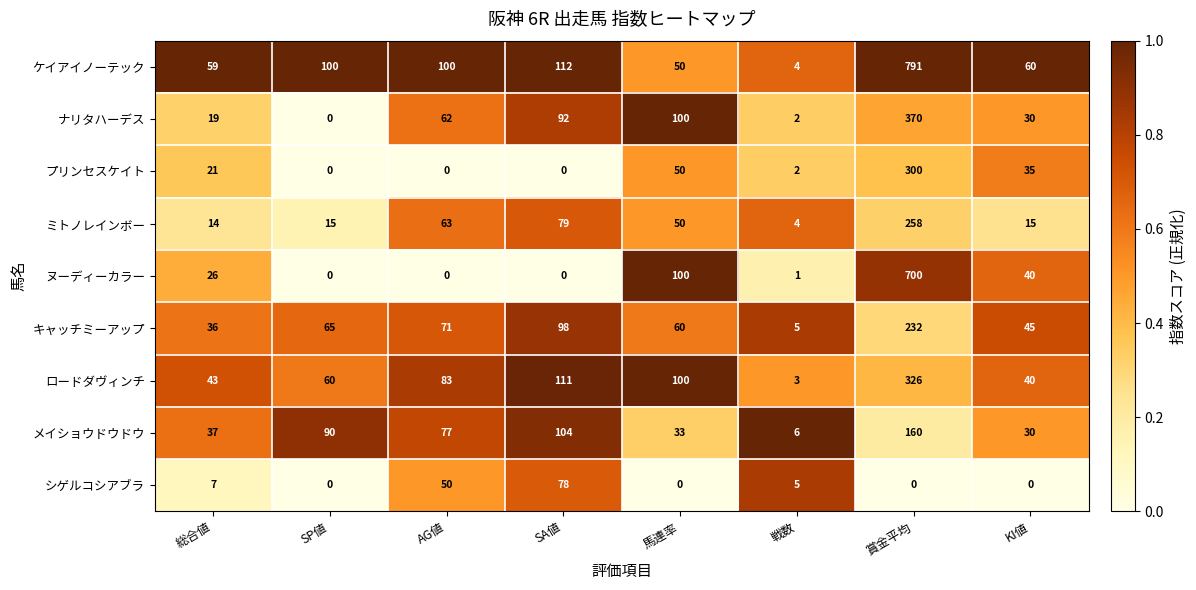

What value does the ロードダヴィンチ series have at SP値, to the nearest 50?

50